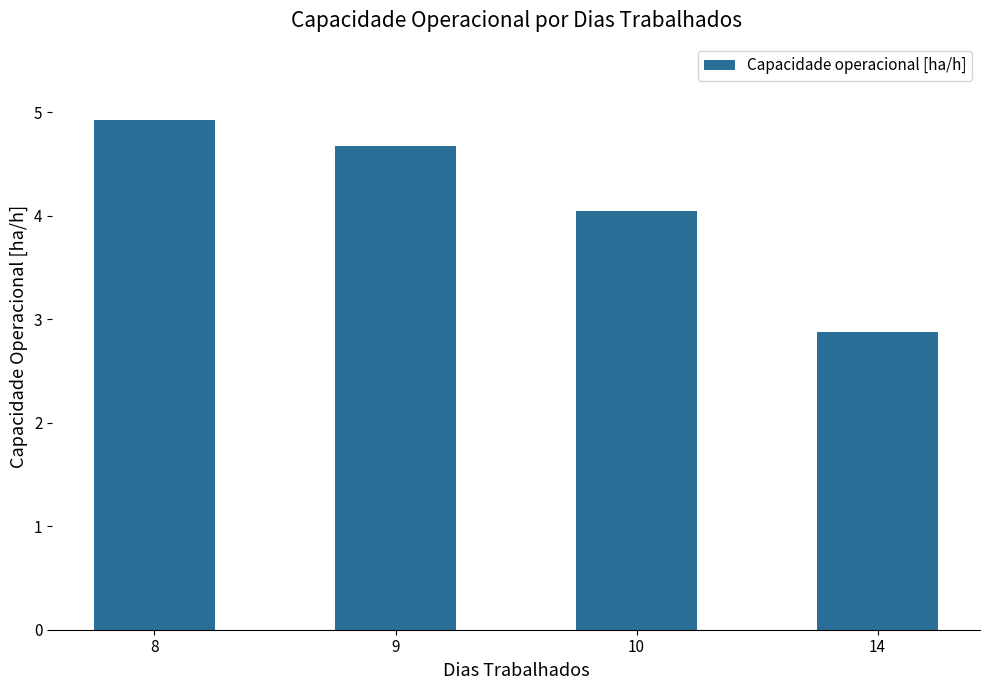

True or false: the data shows 2.0 at 8.

False